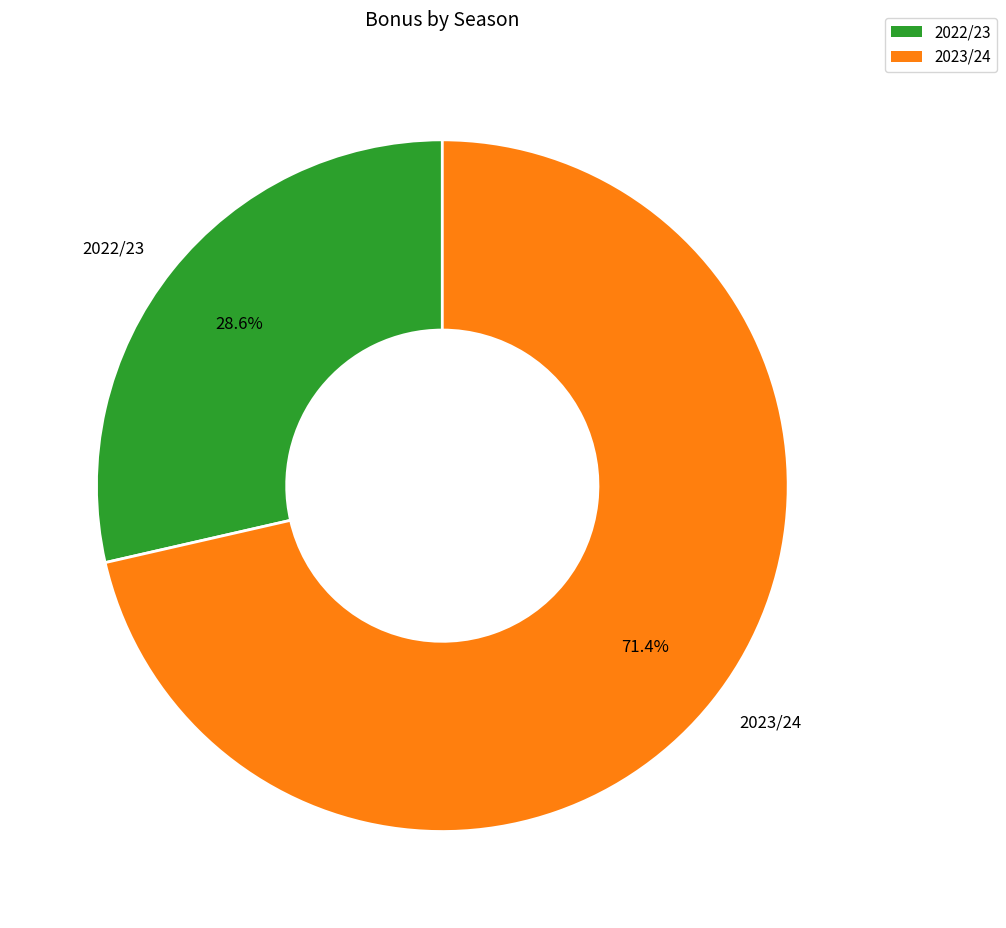

To the nearest percent, what percentage of the pie is 2023/24?

71%